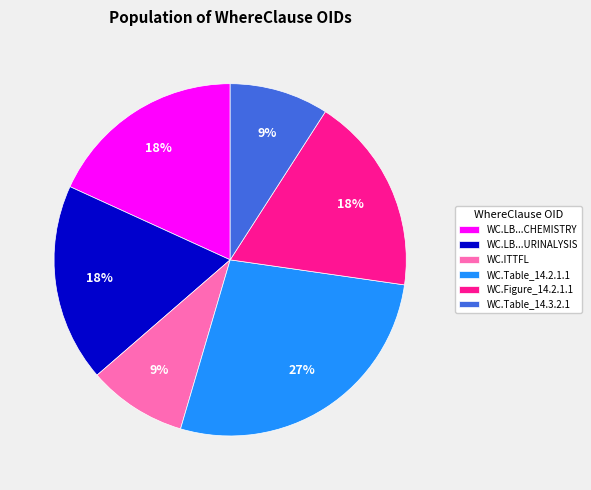

Is there a majority slice in this chart?

No